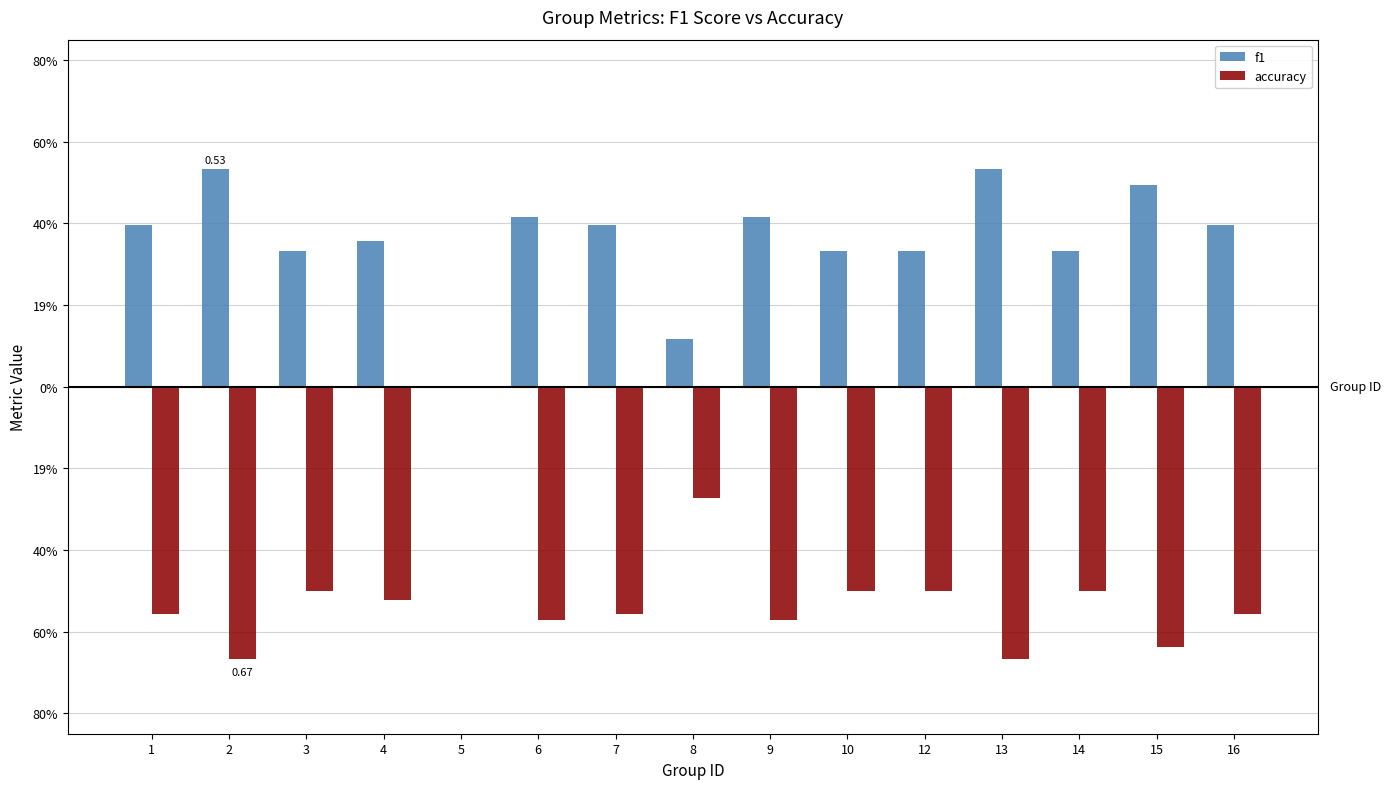

Which series has the widest spread of values?

accuracy